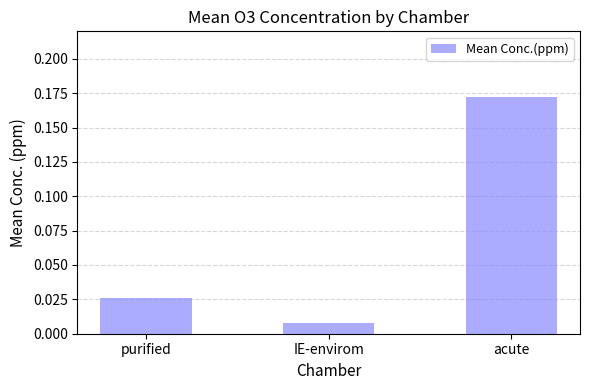

What is the label of the 3rd bar from the left?

acute